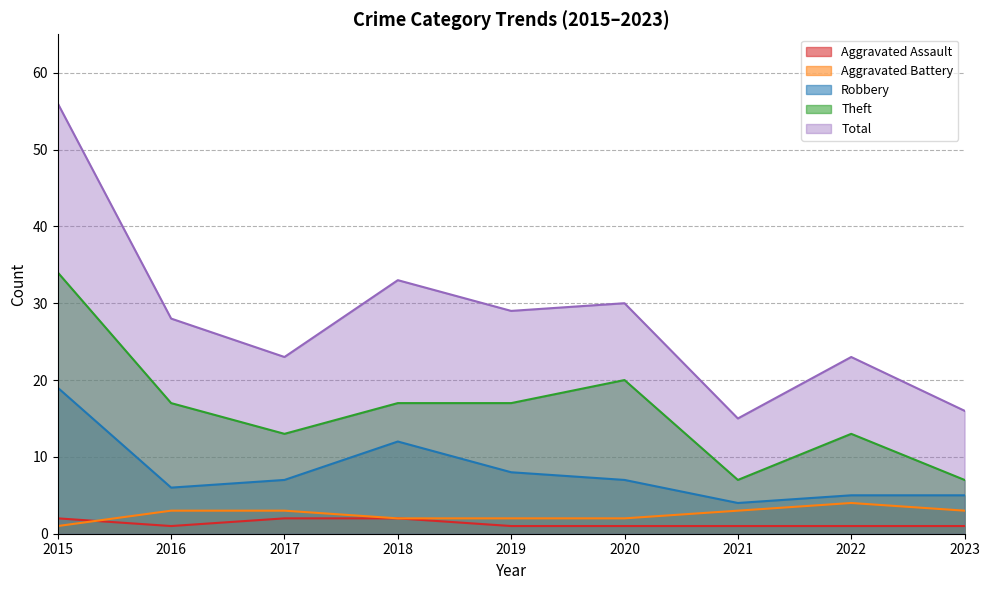

True or false: Robbery has a value of 9 at 2016.

False